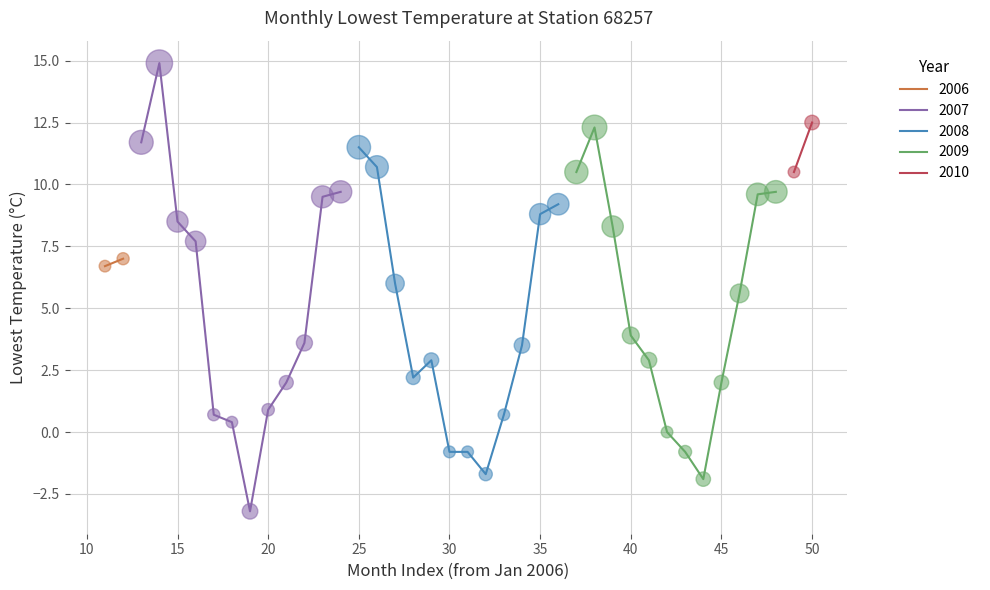

The value of 2007 at 20 is 0.9. True or false?

True